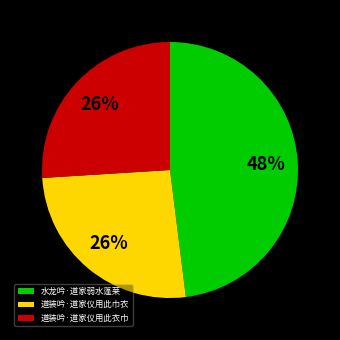

Which slice is the largest?

水龙吟·道家弱水蓬莱